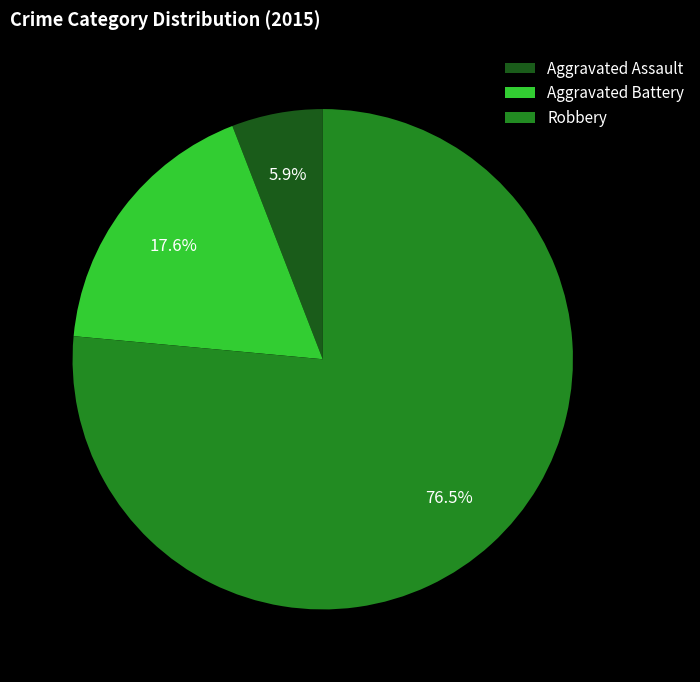

How many slices are in this pie chart?

3